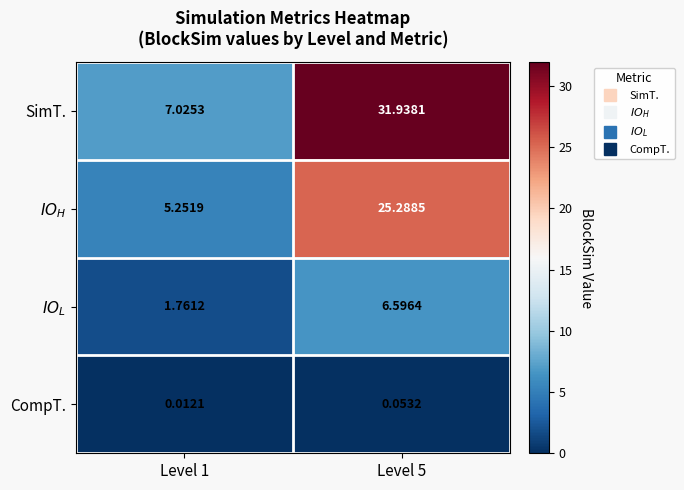

Which series changed the most between Level 1 and Level 5?

SimT.